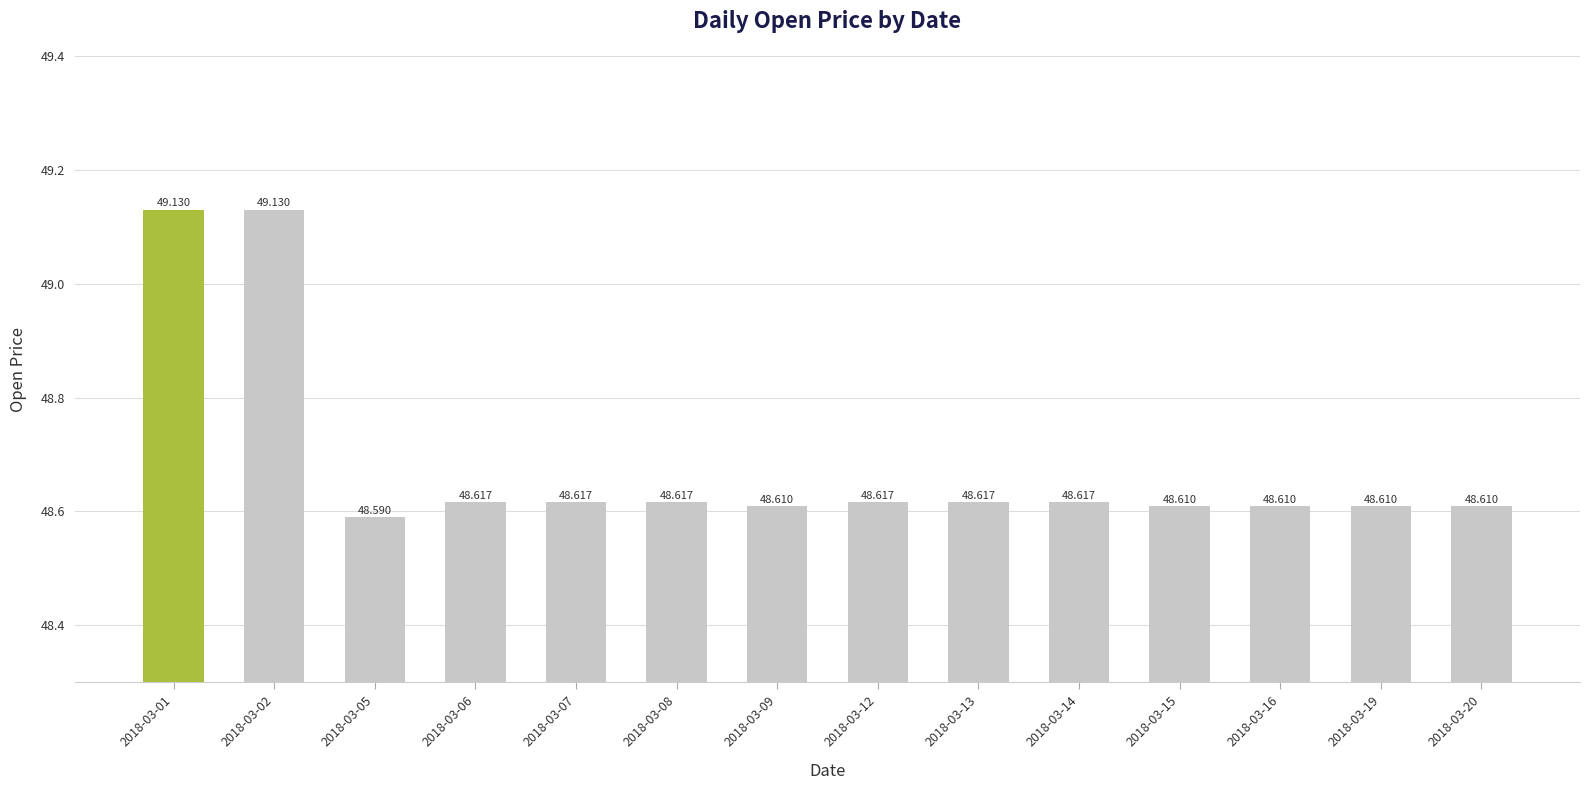

What is the value of the 3rd bar from the left?

48.6